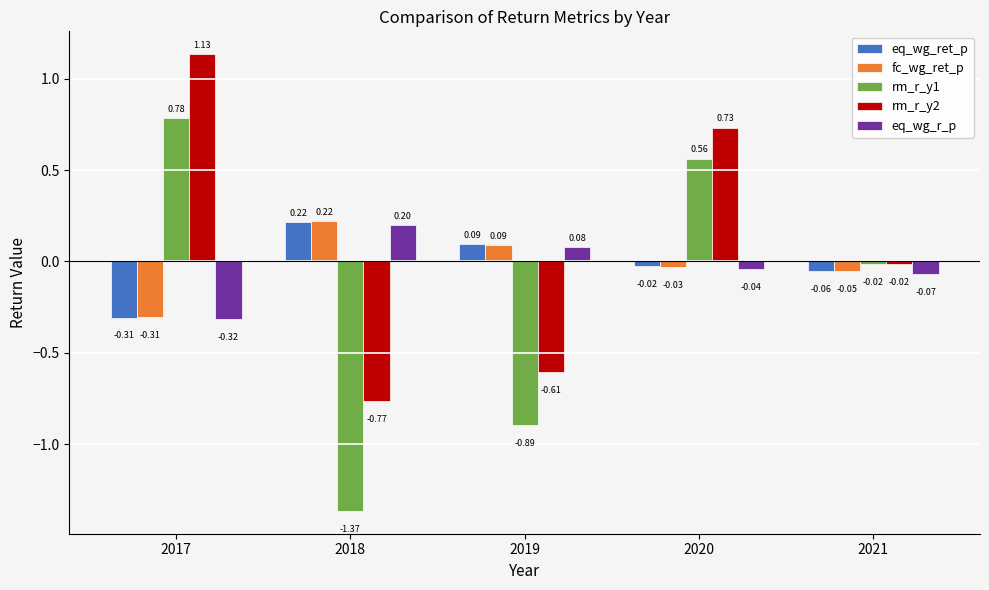

Which series has the widest spread of values?

rm_r_y1